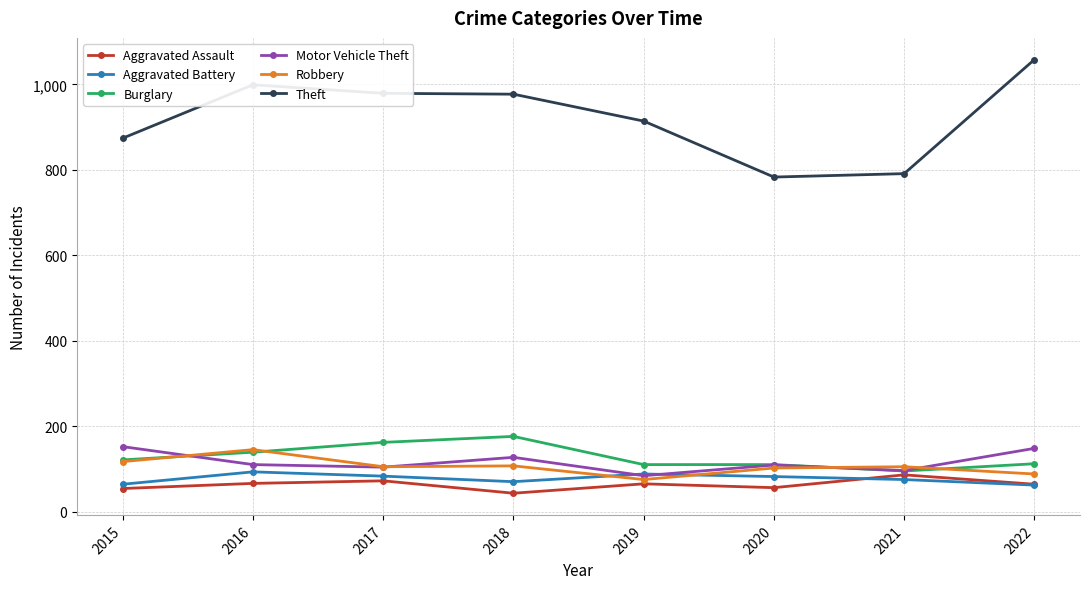

How many lines are shown in the chart?

6